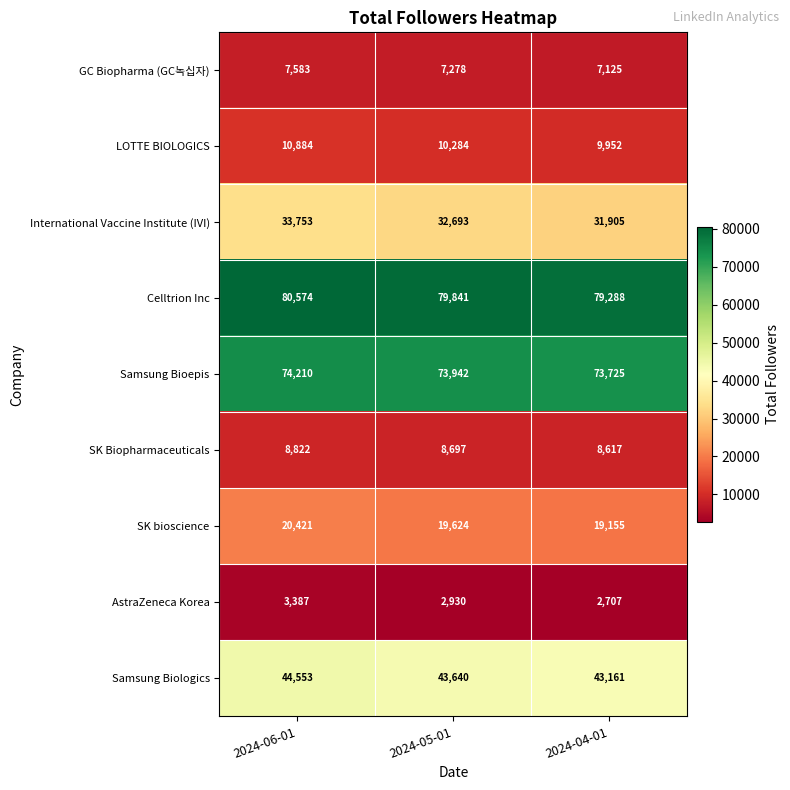

What is the difference between the maximum and minimum values in the GC Biopharma (GC녹십자) series?

458